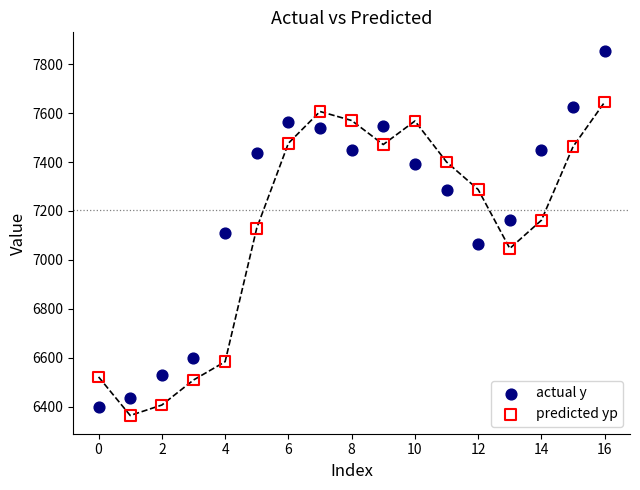

Which series reaches the maximum Y coordinate?

actual y